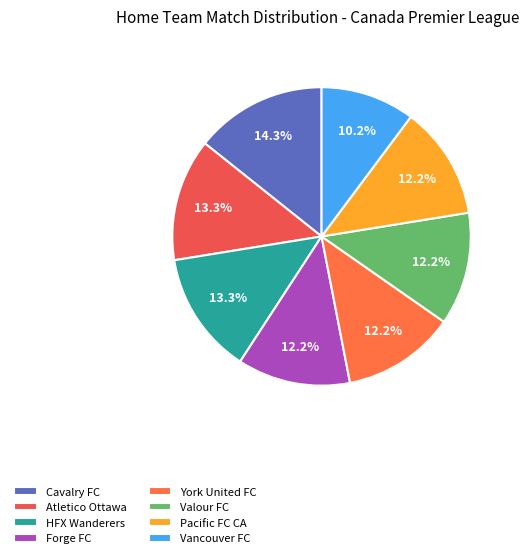

To the nearest percent, what is the difference between the largest and smallest slice percentages?

4%